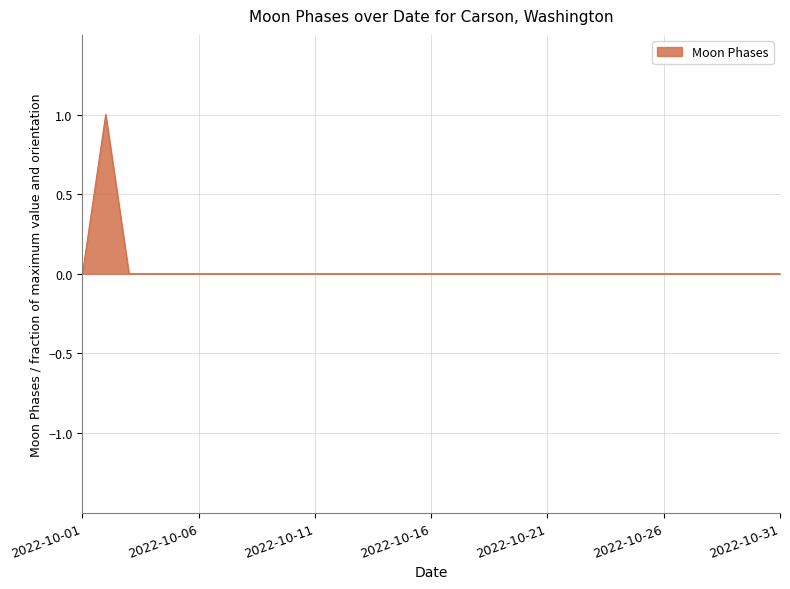

Does the chart have visible grid lines?

Yes